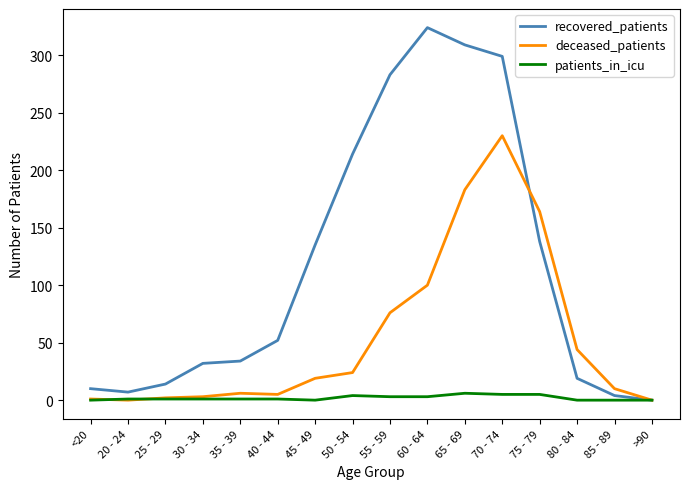

What position from the right is 85 - 89?

2